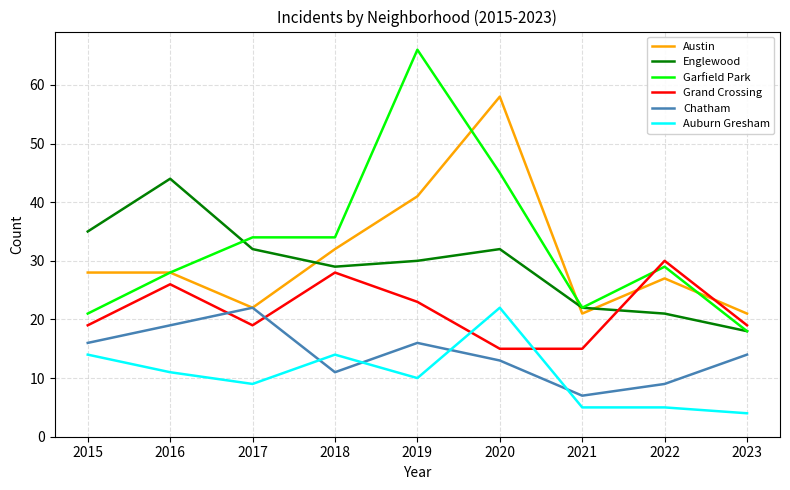

Is this an area chart (filled region under the line)?

No